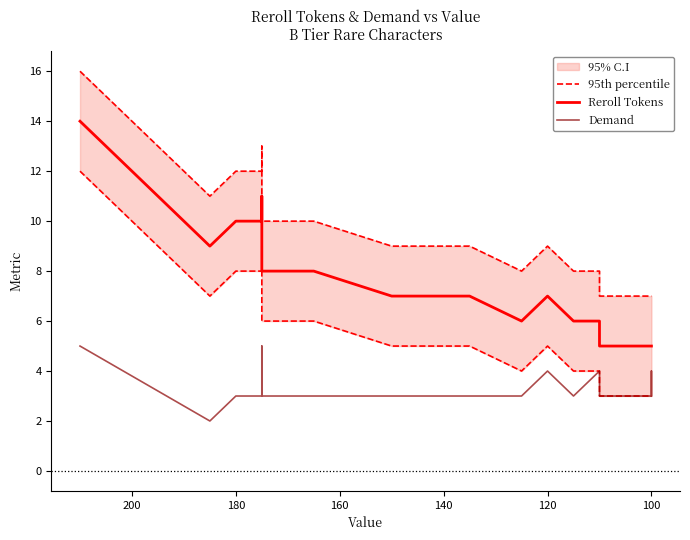

How many lines are shown in the chart?

3